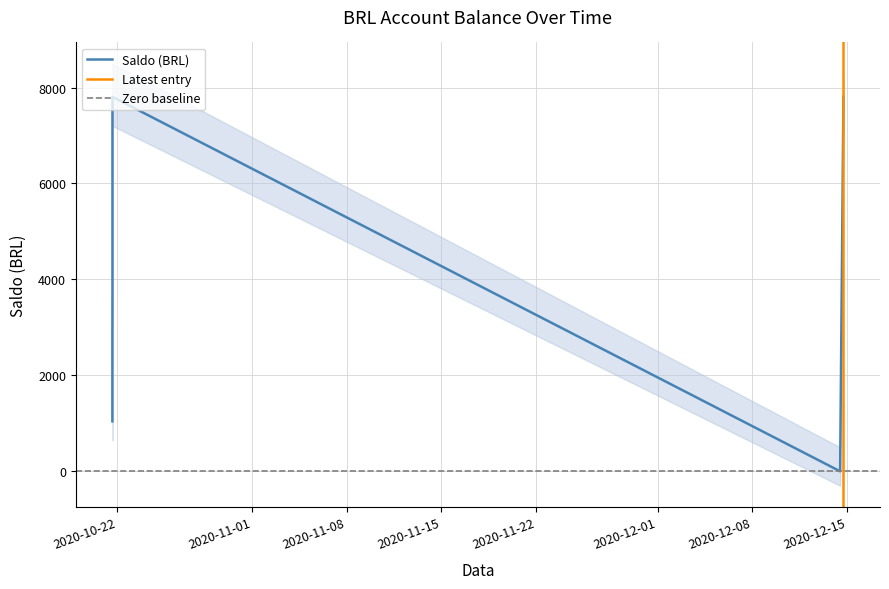

Which label corresponds to the largest value in the chart?

2020-12-14 17:40:19